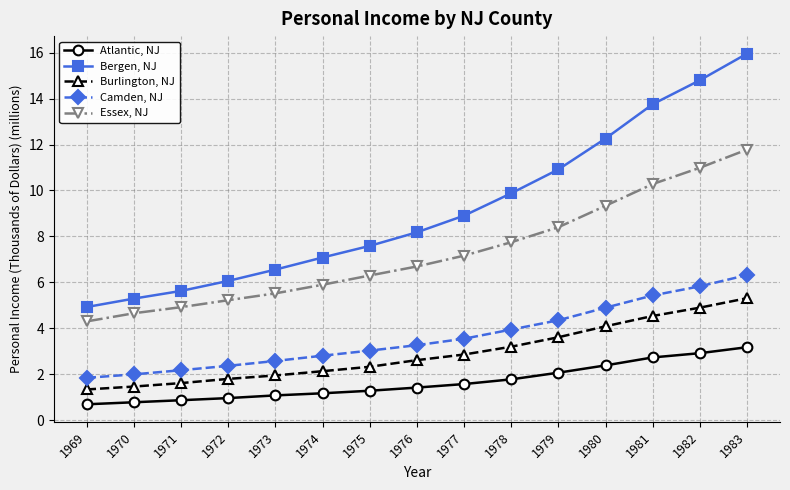

True or false: Camden, NJ and Burlington, NJ cross at least once.

False